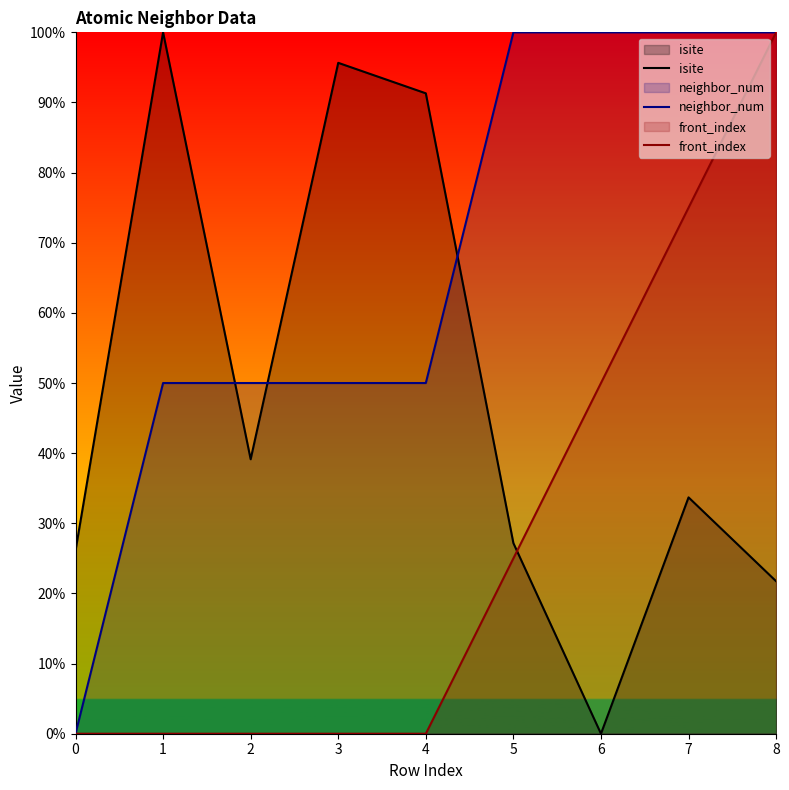

Is it true that front_index equals 41.8 at 2?

False